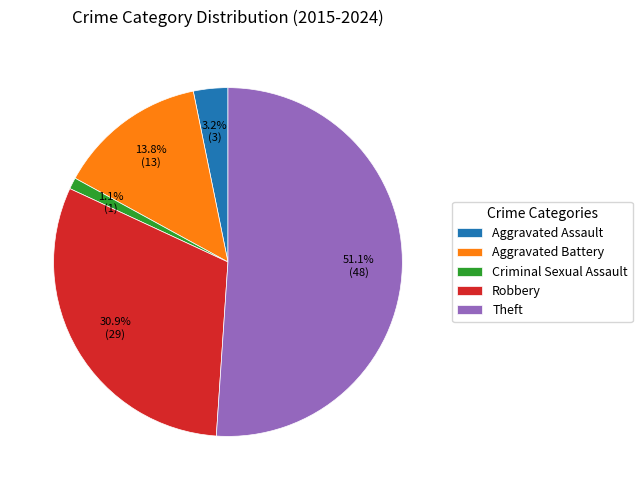

How many slices are in this pie chart?

5